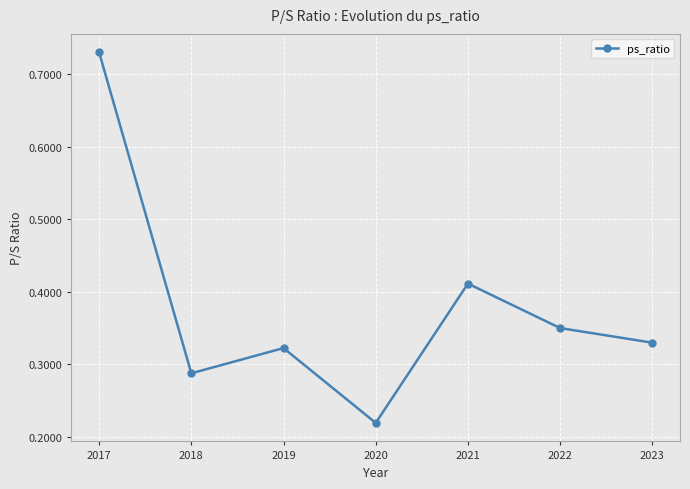

Where is the data nearest to the value 0?

2020